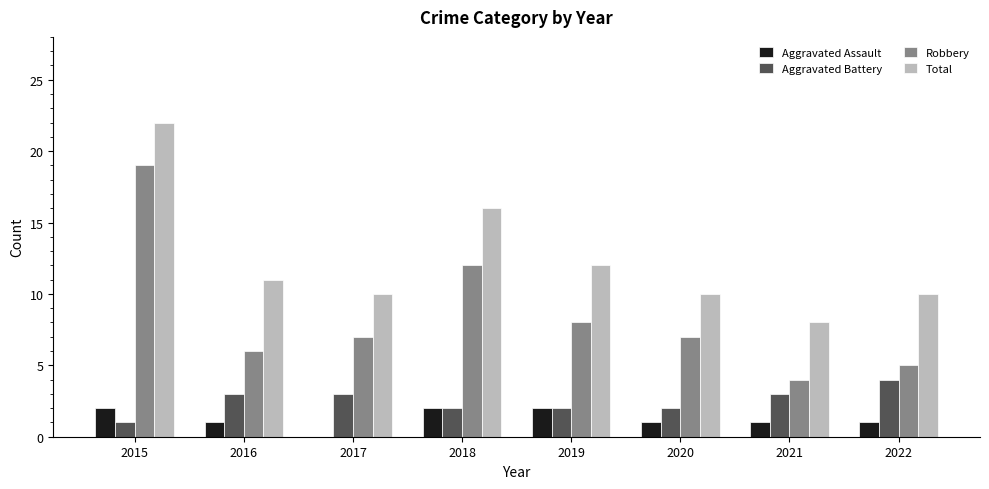

What is the sum of the Aggravated Assault values at 2015 and 2019?

4